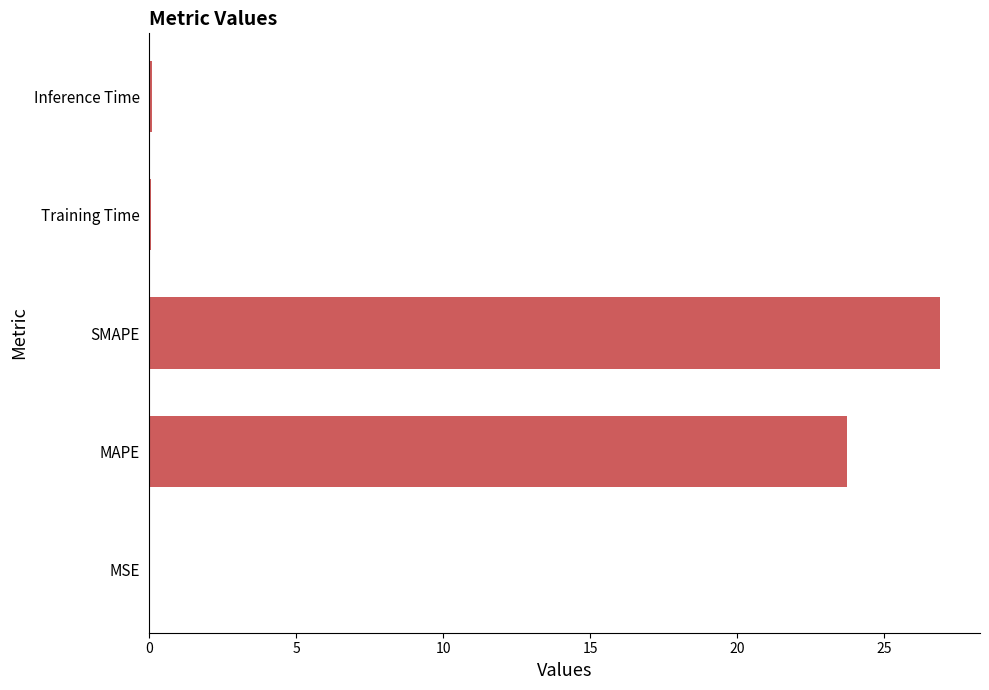

Between MSE and MAPE, which is larger?

MAPE